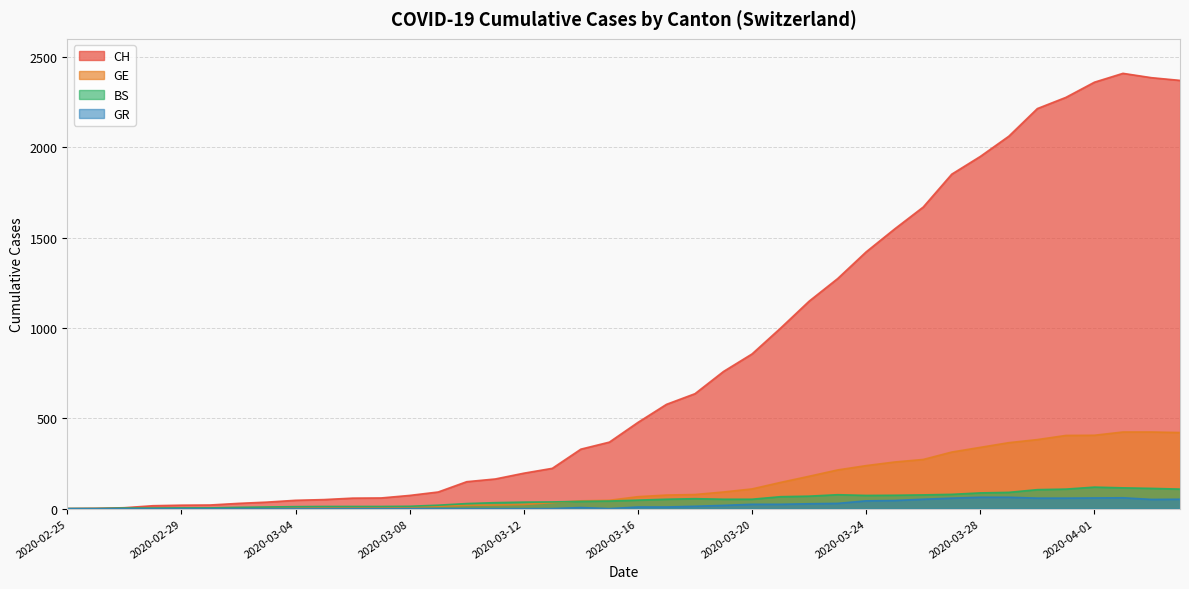

How many lines are shown in the chart?

4